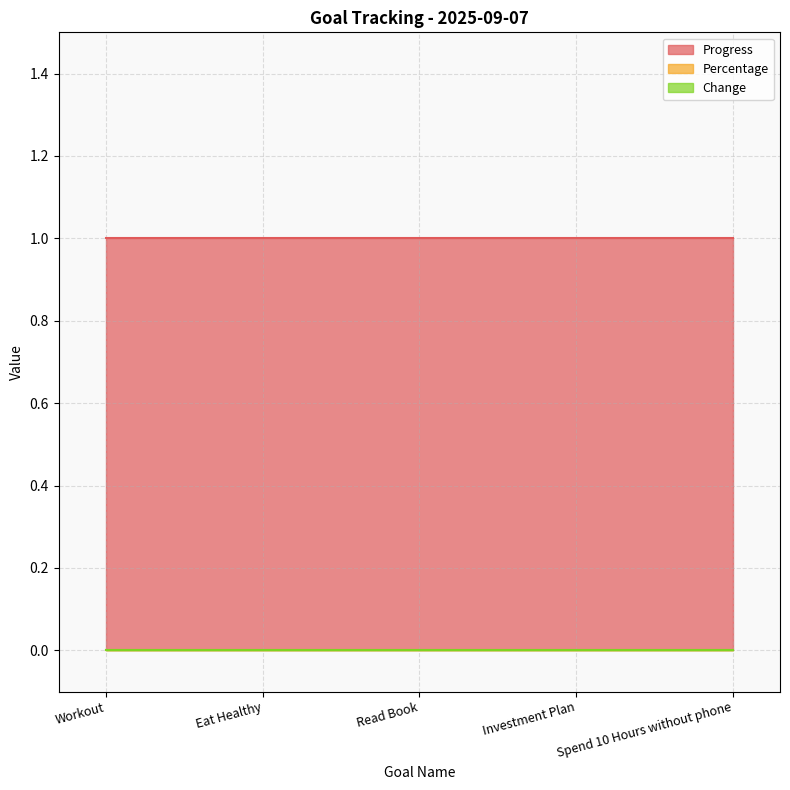

The value of Progress at Spend 10 Hours without phone is 0. True or false?

False